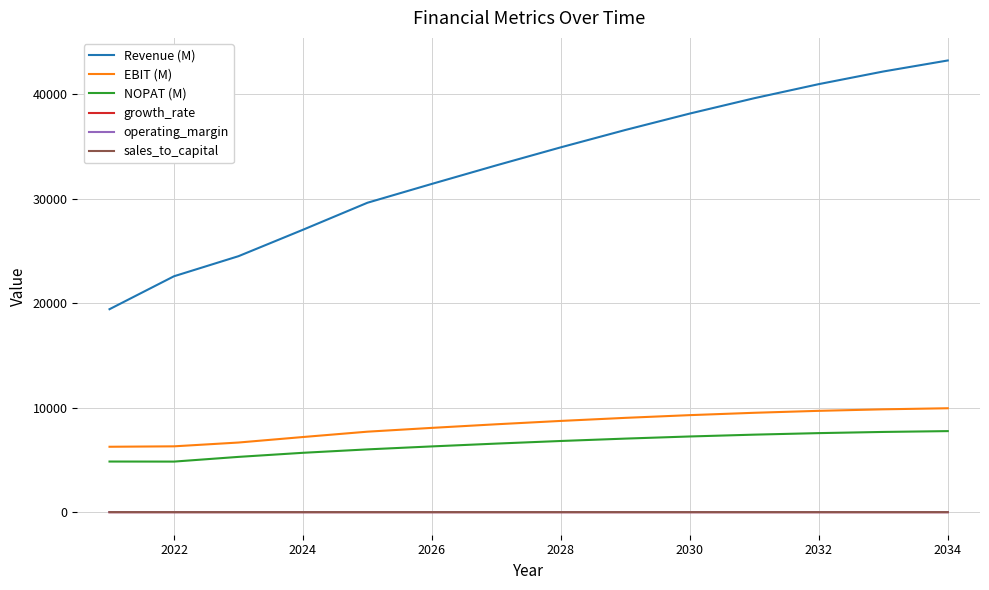

True or false: EBIT (M) and growth_rate cross at least once.

False